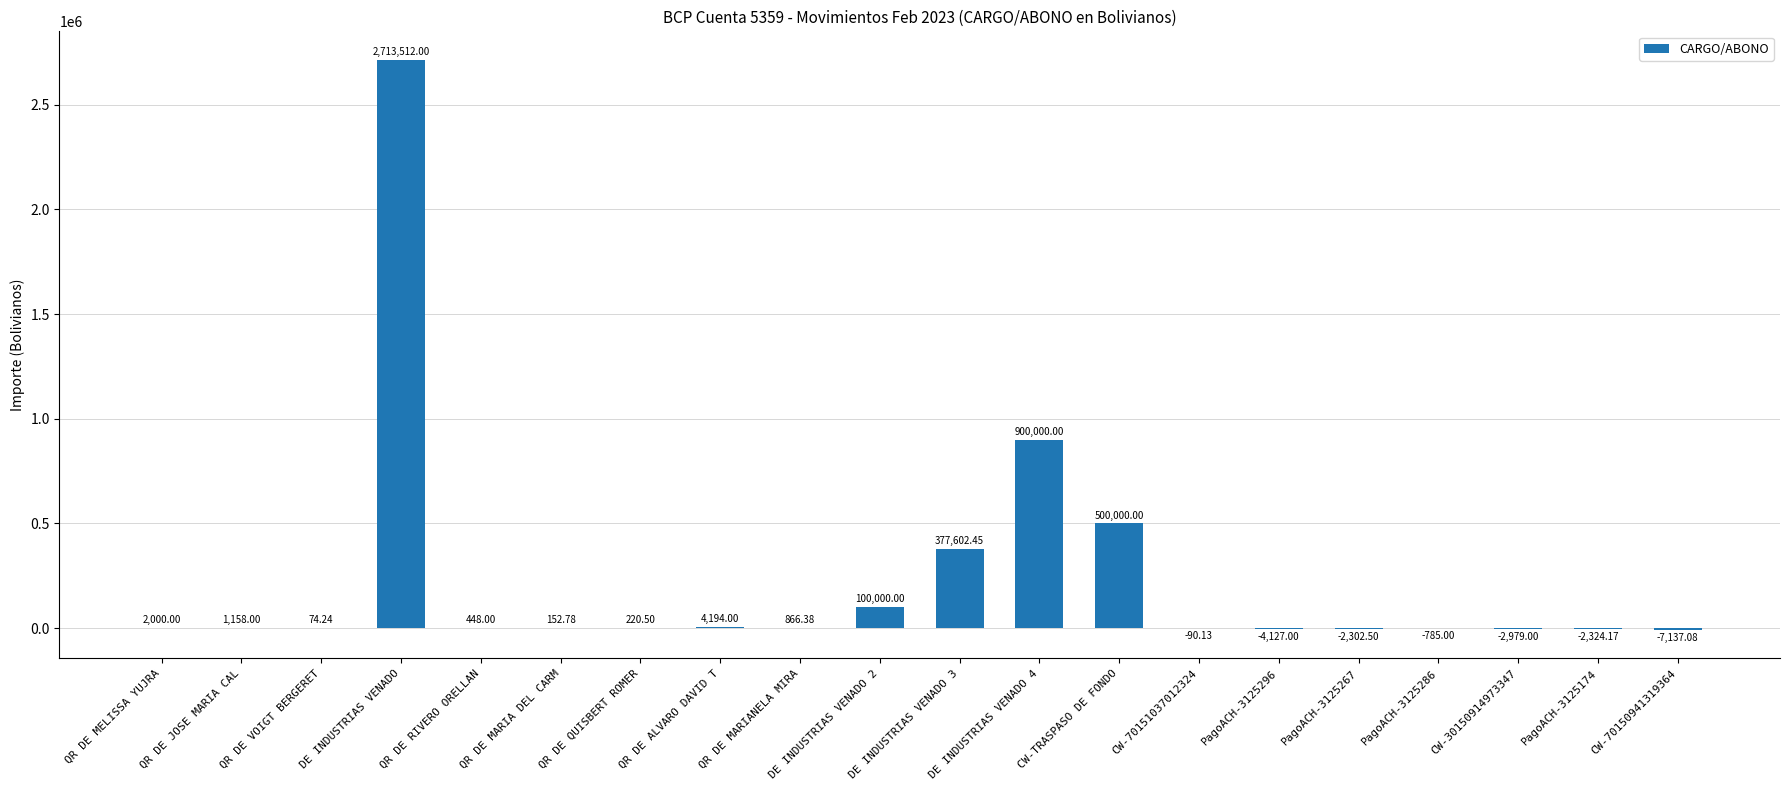

What is the average value?

229024.2